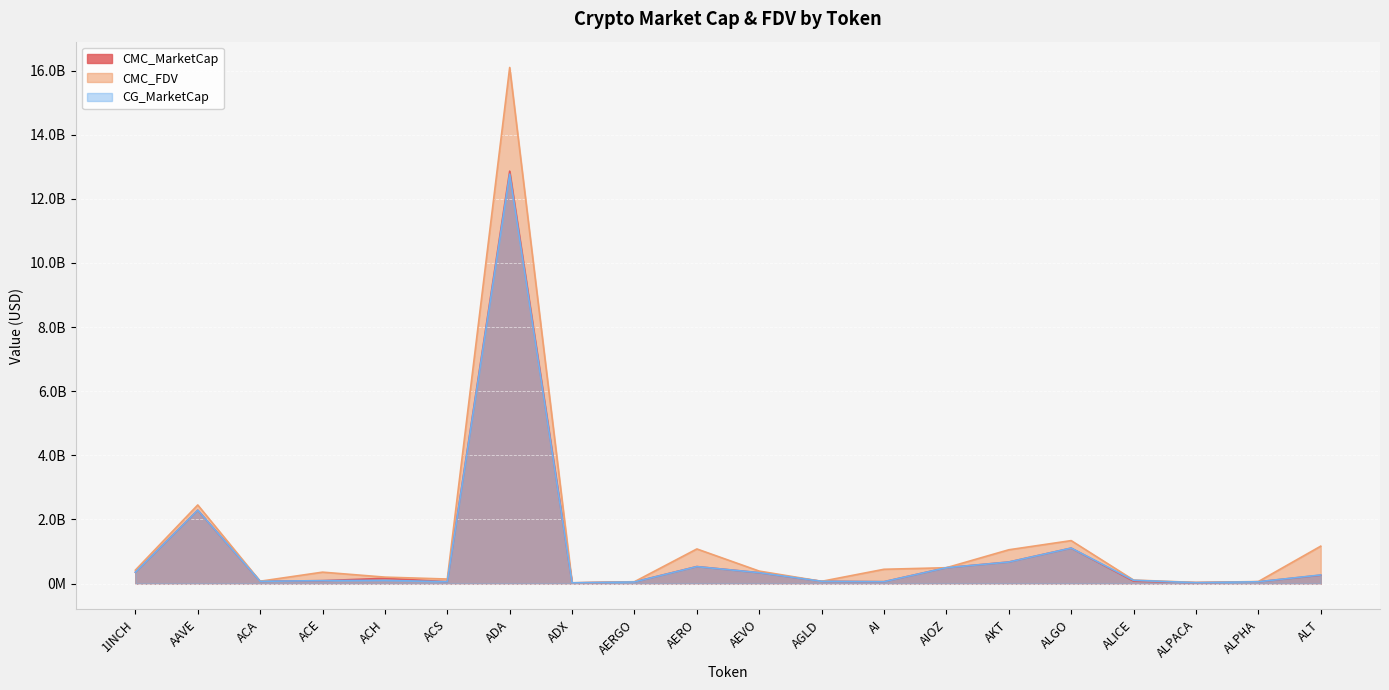

What are all the series names shown in the legend?

CMC_MarketCap, CMC_FDV, CG_MarketCap